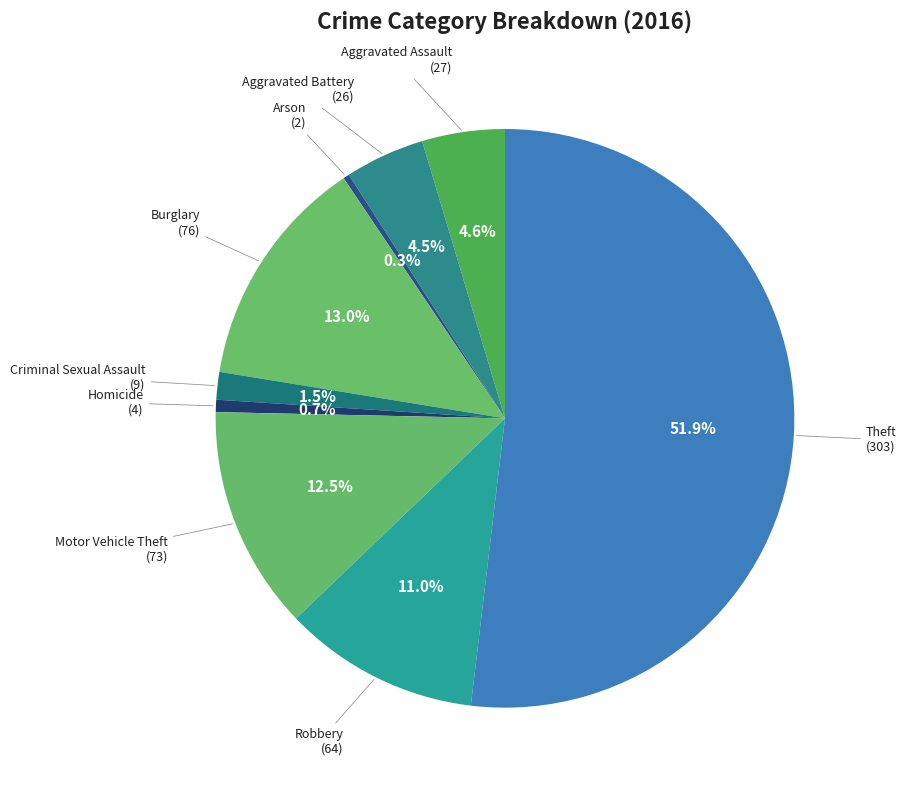

What is the majority slice?

Theft